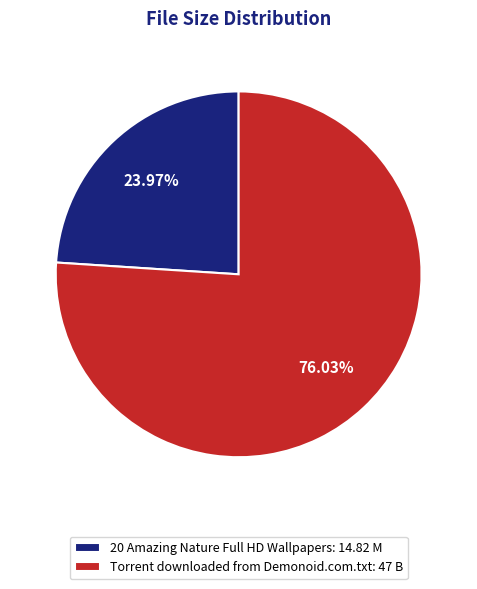

How many slices are in this pie chart?

2